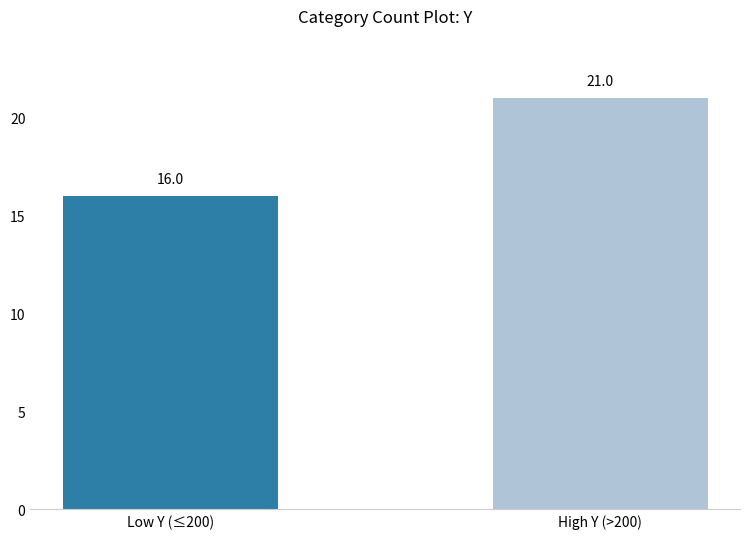

How many values are between 16 and 21?

2